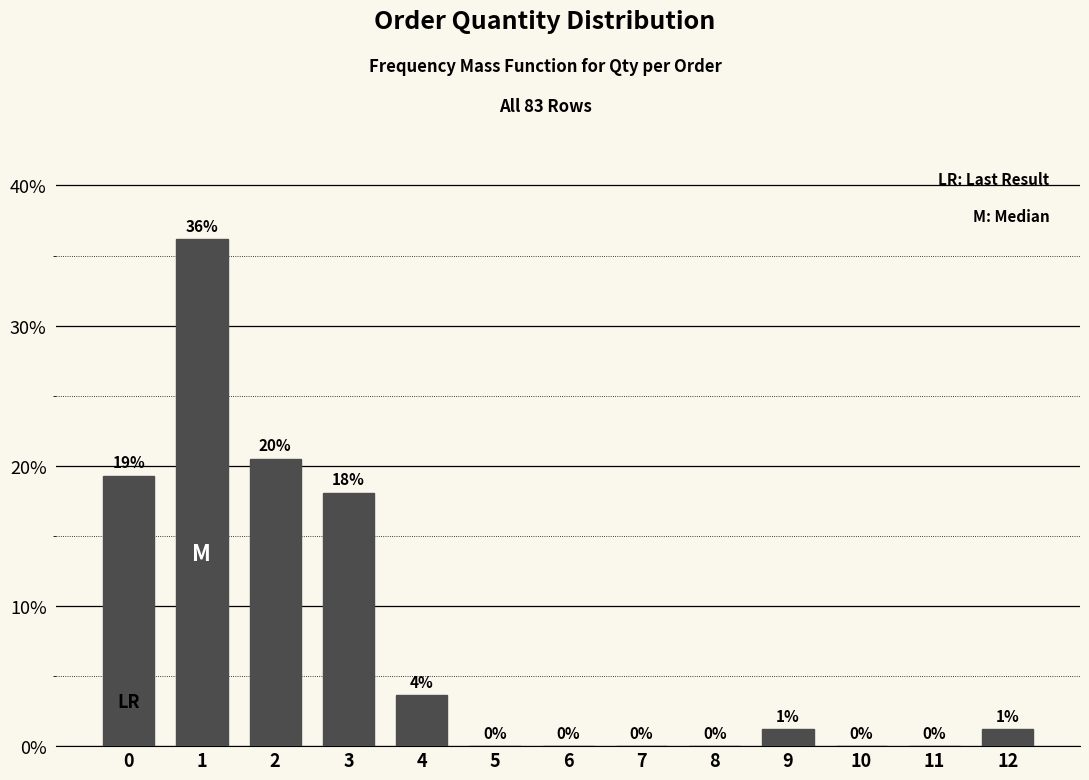

Between 12 and 3, which is larger?

3